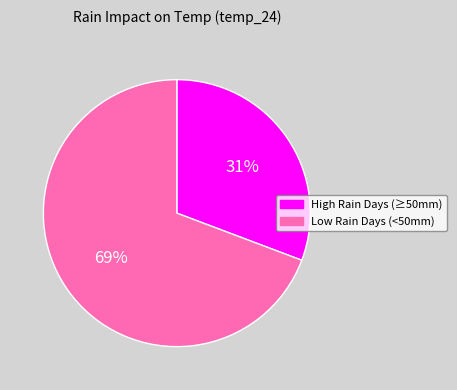

How many segments does this pie chart have?

2